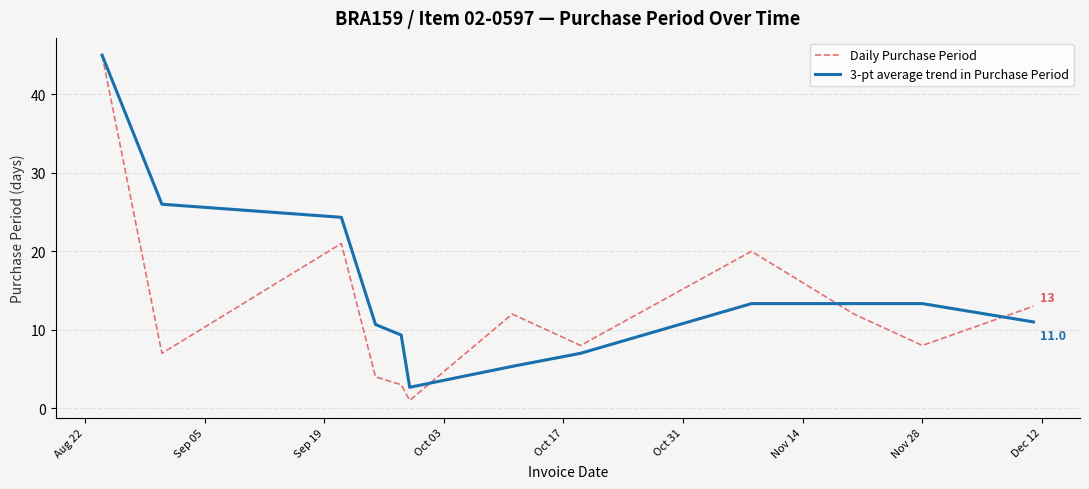

Which series has the largest total across all categories?

3-pt average trend in Purchase Period